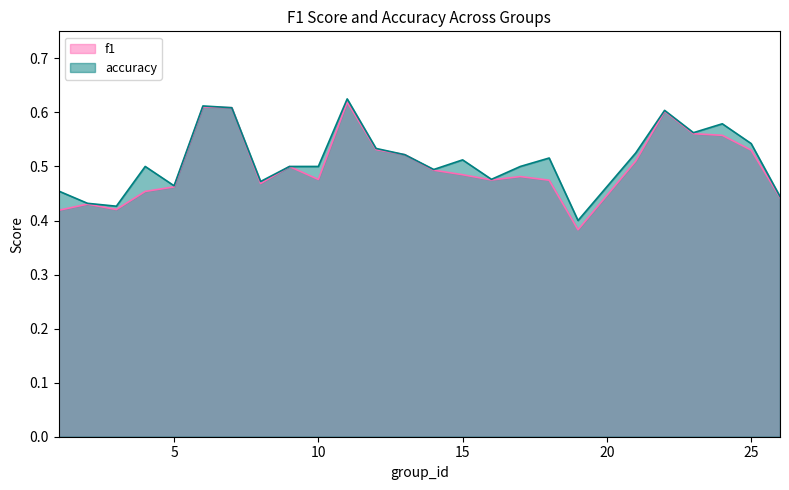

What is the approximate value of accuracy at 17?

0.5